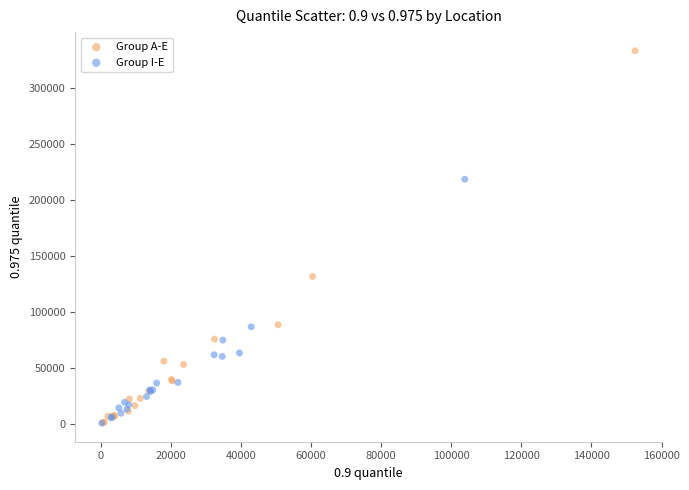

Which series has the widest spread of Y values?

Group A-E